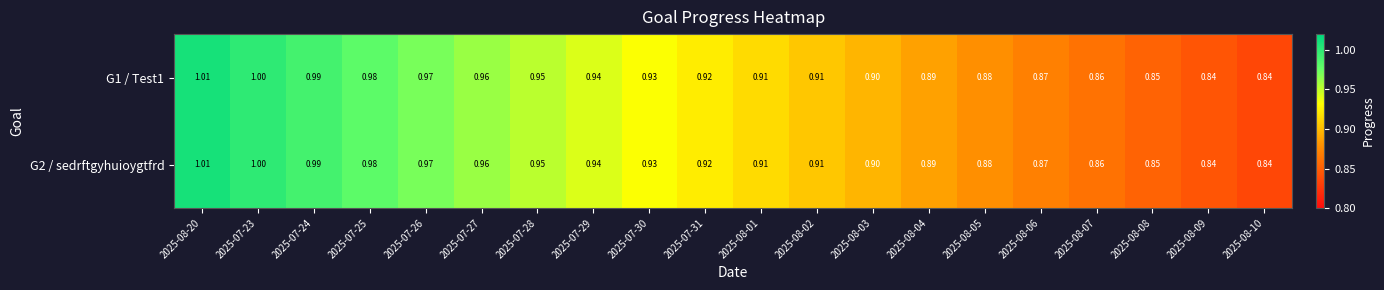

How many series are shown in this chart?

2